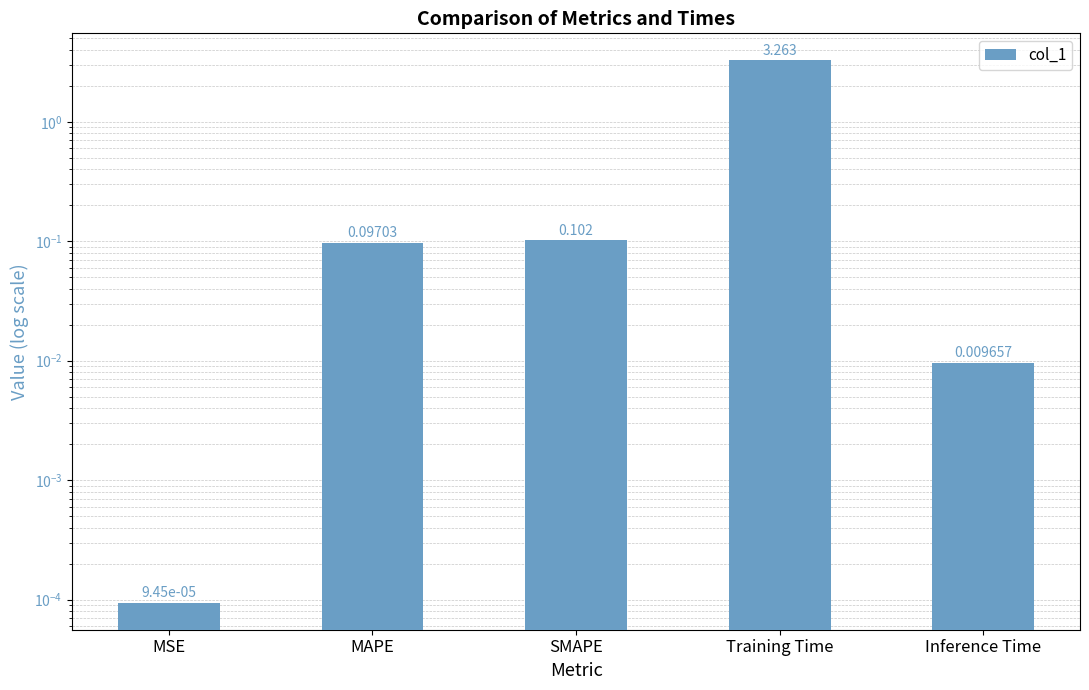

Does the chart contain any negative values?

No